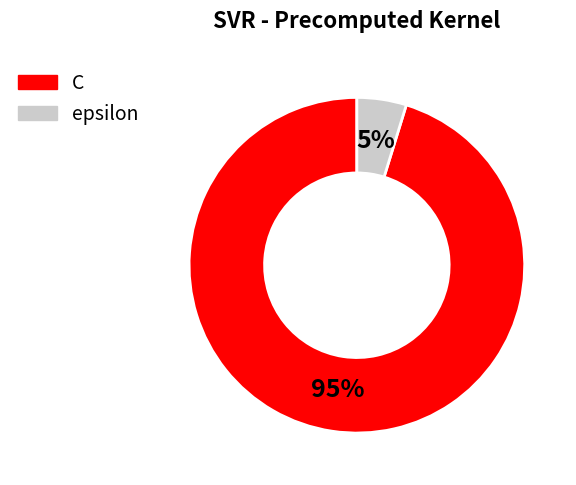

Combined, do C and epsilon account for over 50%?

Yes